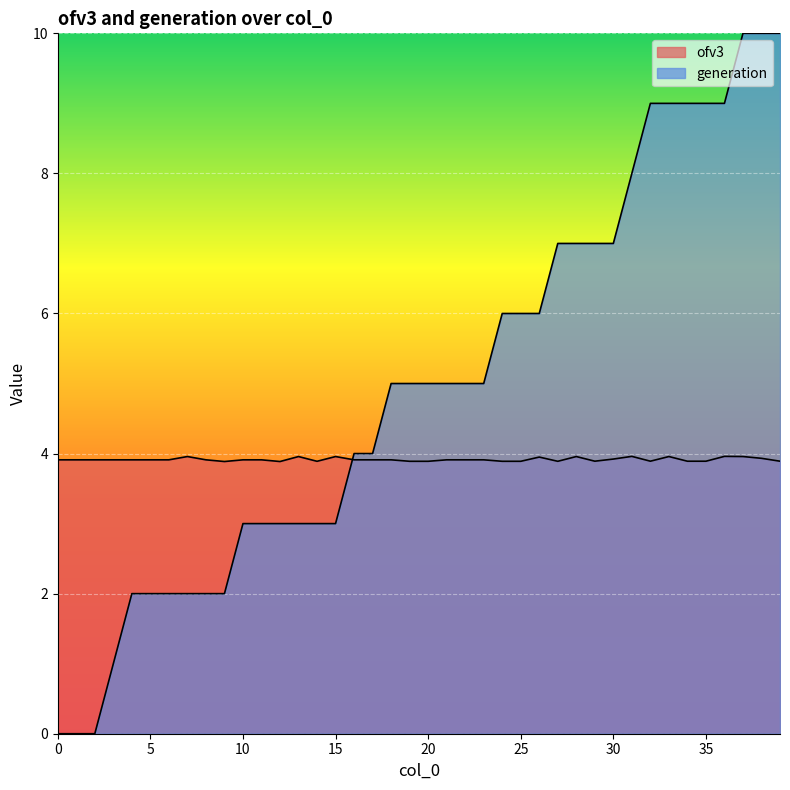

How many data points in generation are above 5?

16